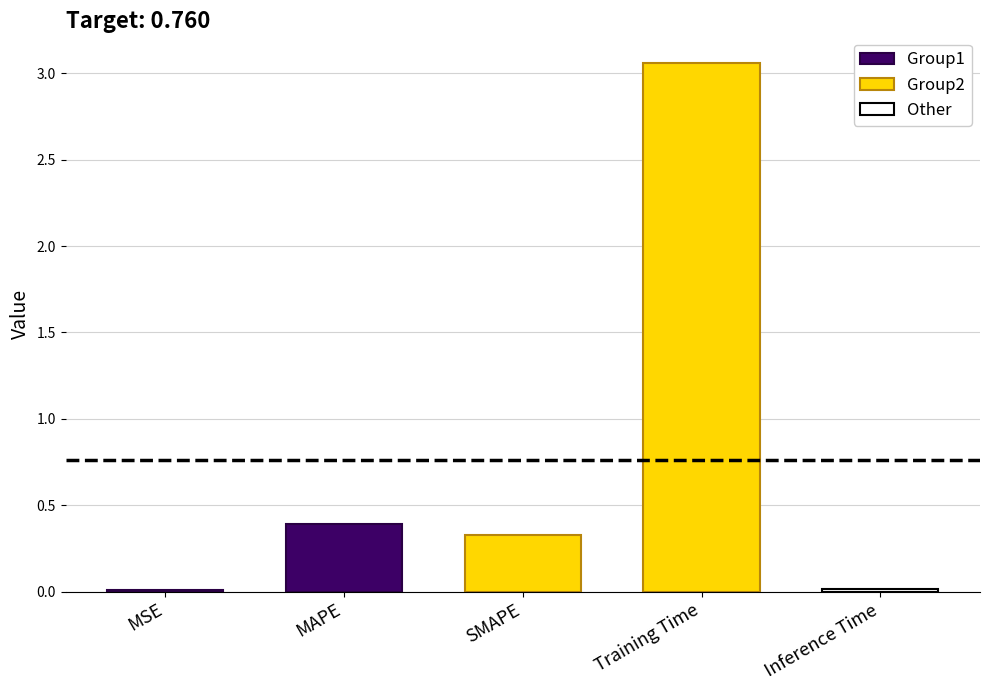

At which label is the value closest to 1?

MAPE